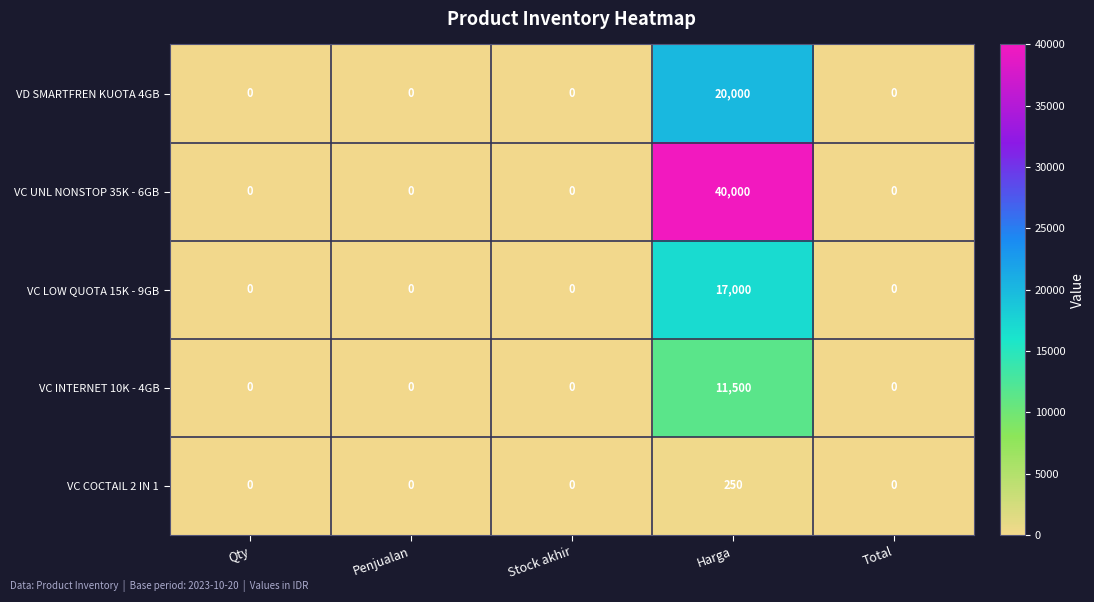

Rank the series by their maximum value, from lowest to highest.

VC COCTAIL 2 IN 1, VC INTERNET 10K - 4GB, VC LOW QUOTA 15K - 9GB, VD SMARTFREN KUOTA 4GB, VC UNL NONSTOP 35K - 6GB